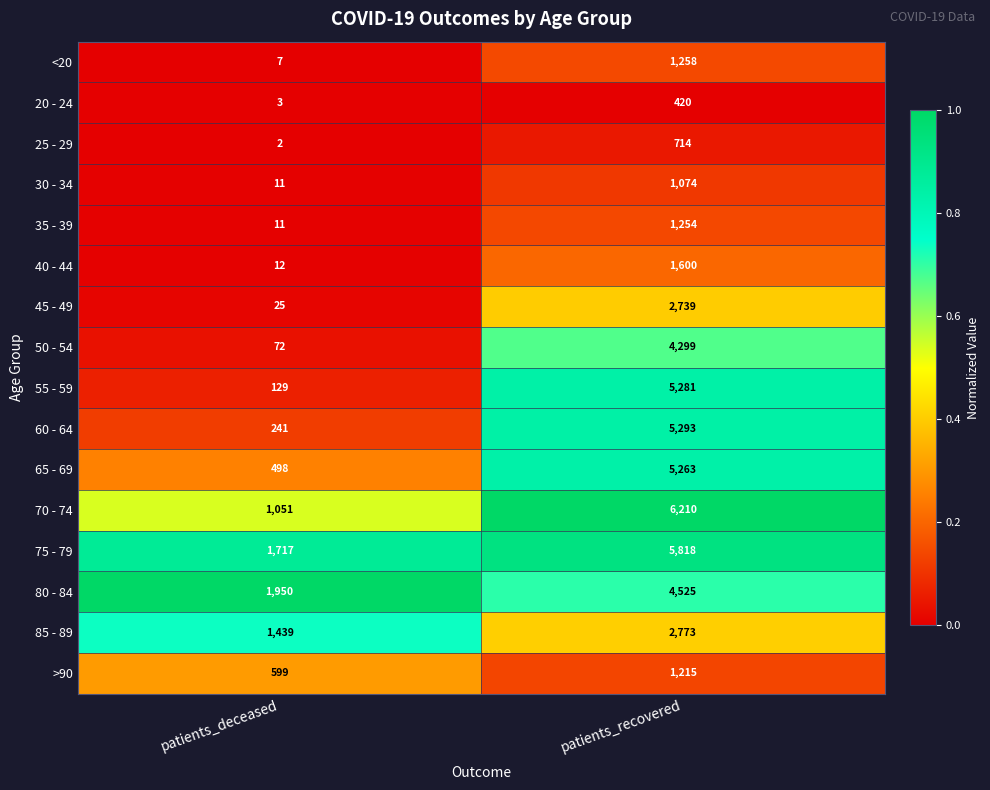

At which category is the sum across all series the highest?

patients_recovered